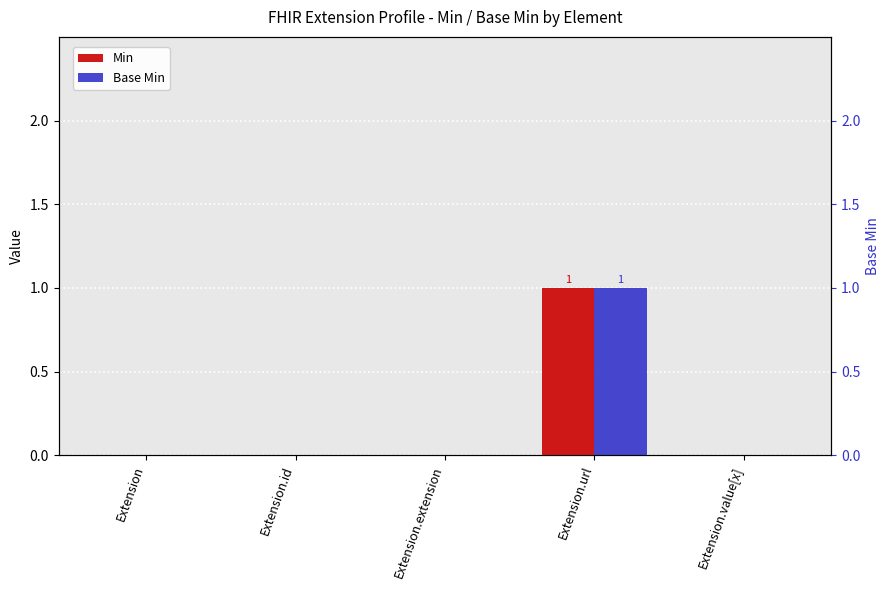

Which series has the largest total across all categories?

Min